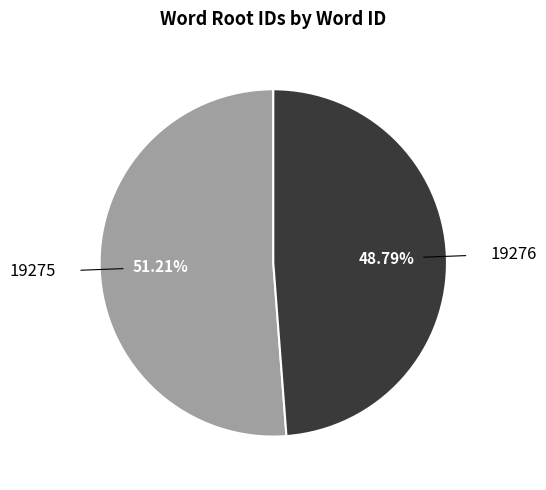

To the nearest percent, what percentage of the pie is 19275?

51%